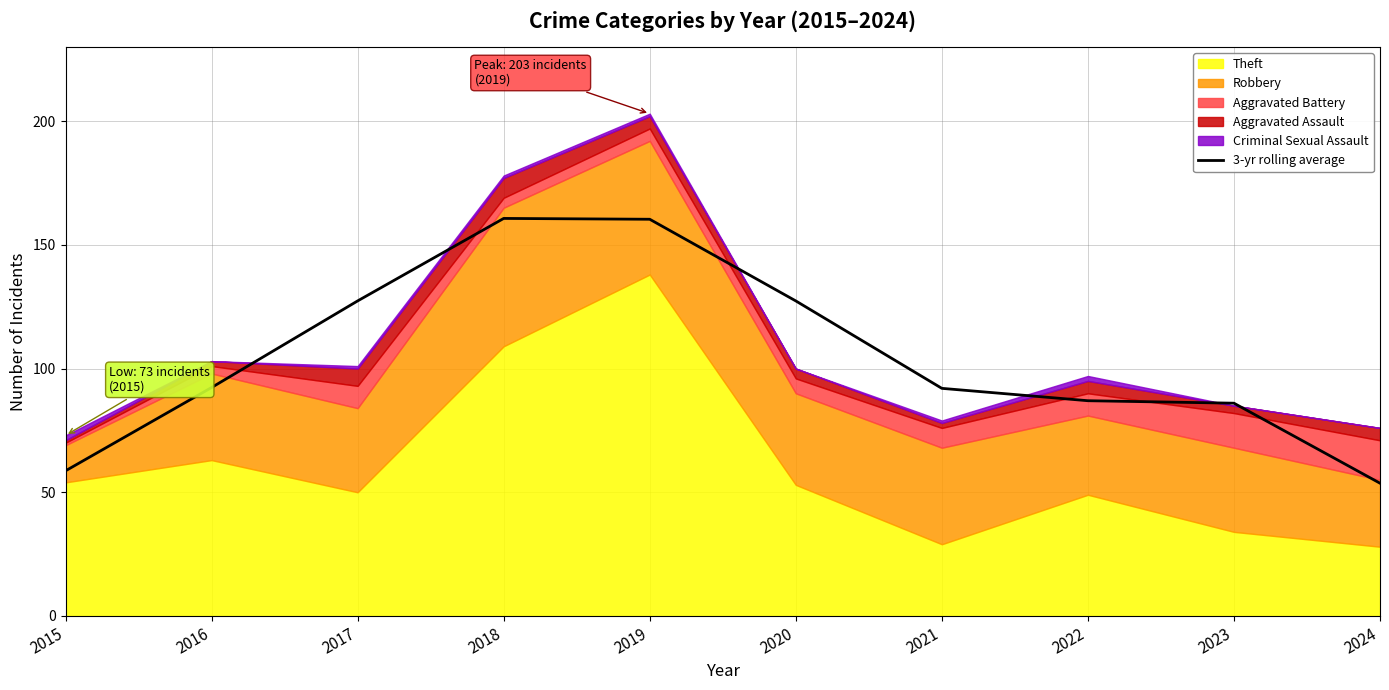

Count the number of categories in the chart.

10